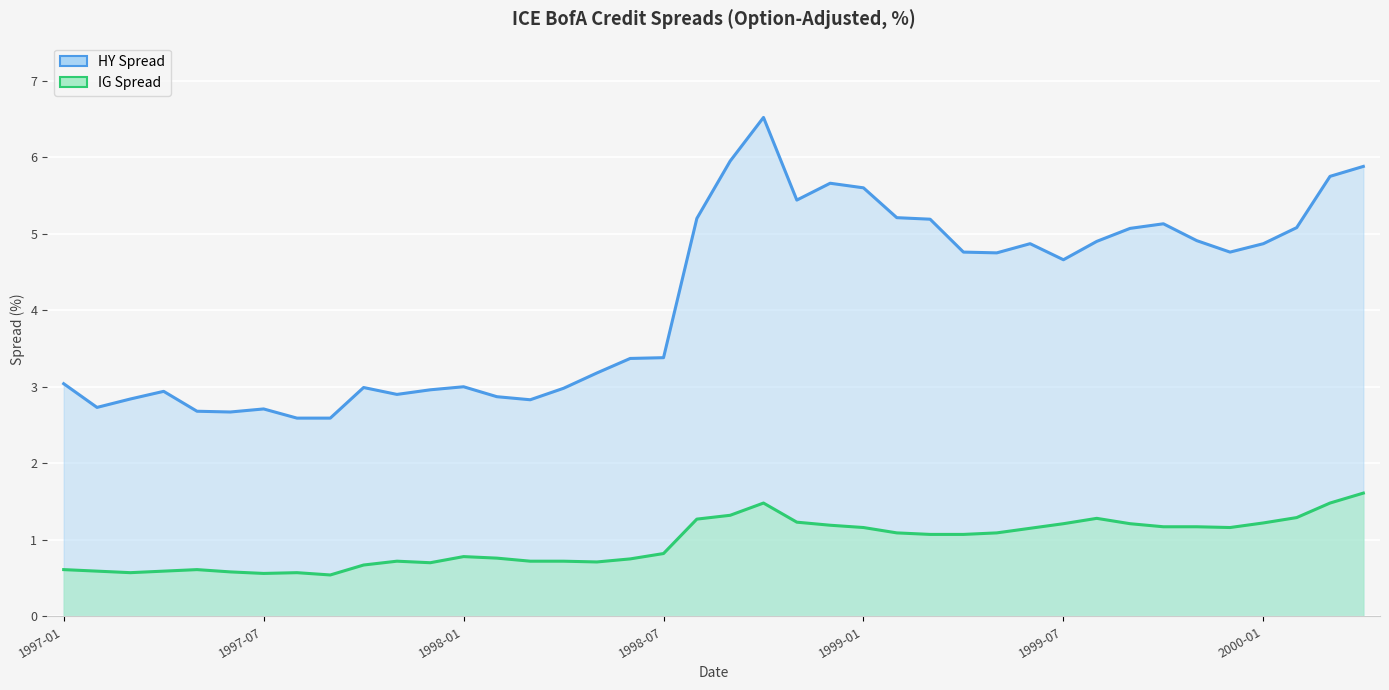

What is the difference between the highest and lowest values at 1998-07?

2.6